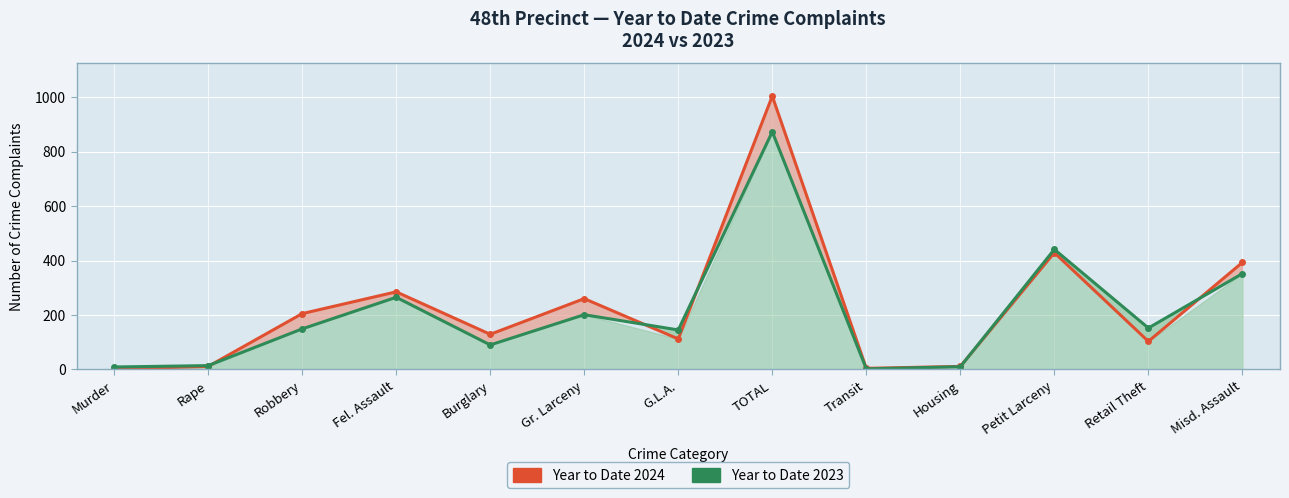

True or false: Year to Date 2024 and Year to Date 2023 cross at least once.

True